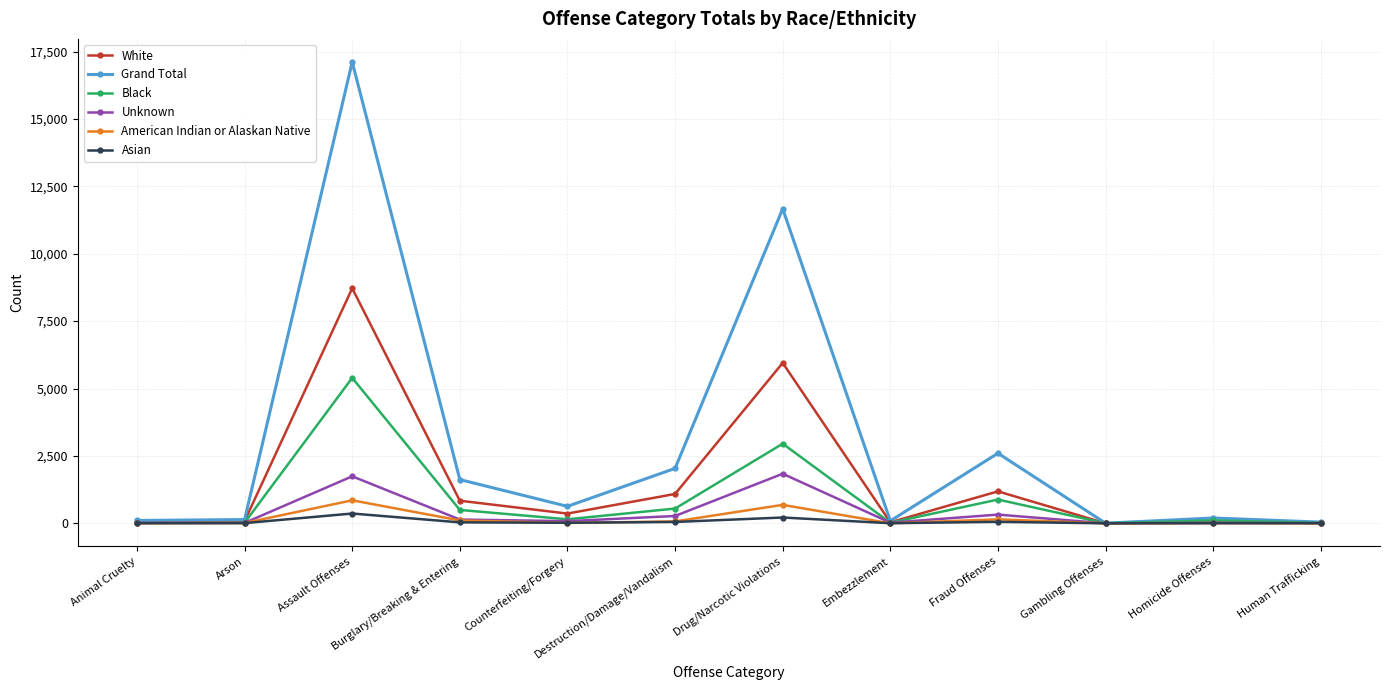

What is the average value of the Grand Total series?

3021